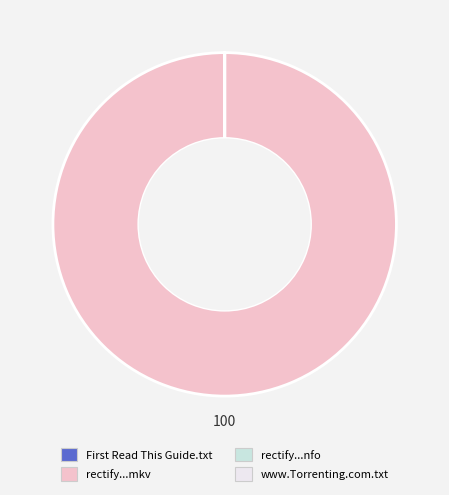

Is there any slice that represents more than half of the pie?

Yes